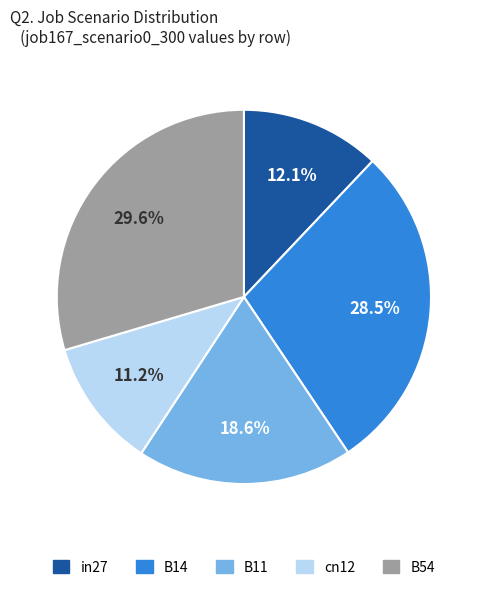

To the nearest percent, what is the combined percentage of B11 and in27?

31%